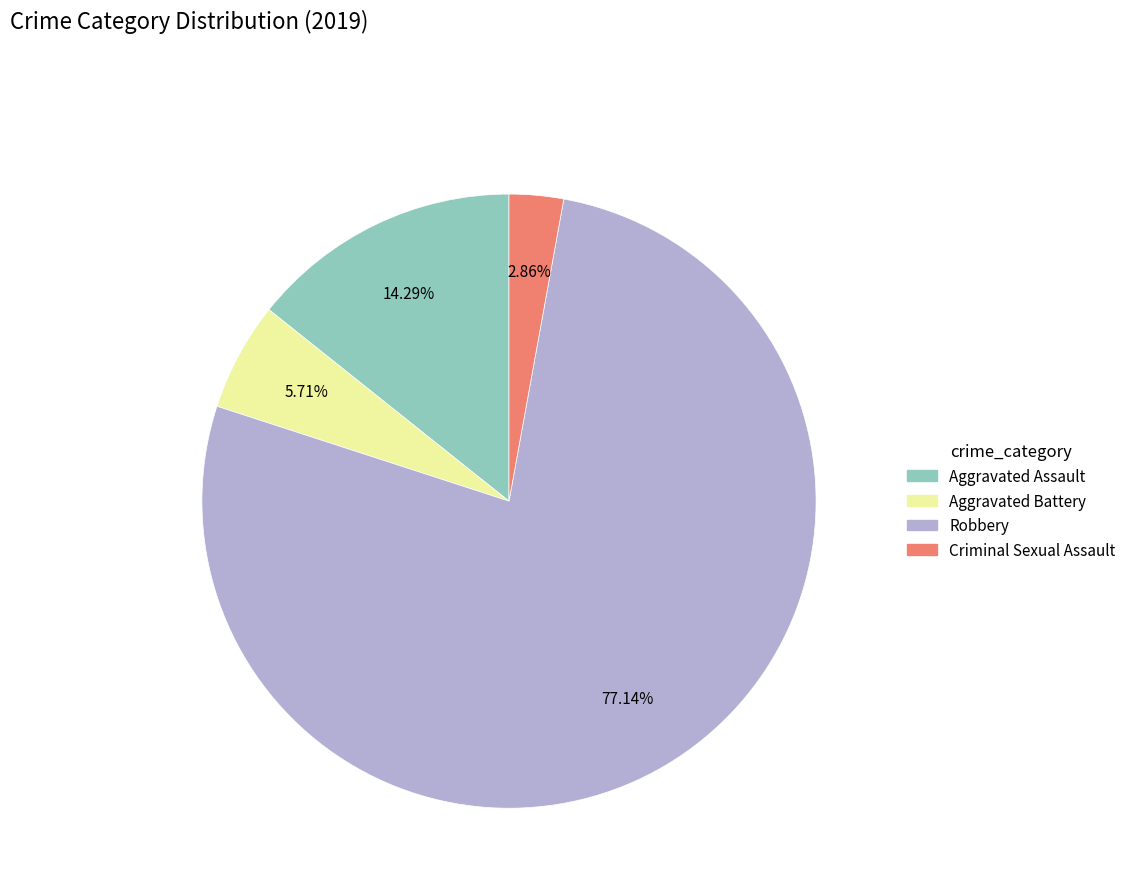

Count the number of slices in the pie.

4